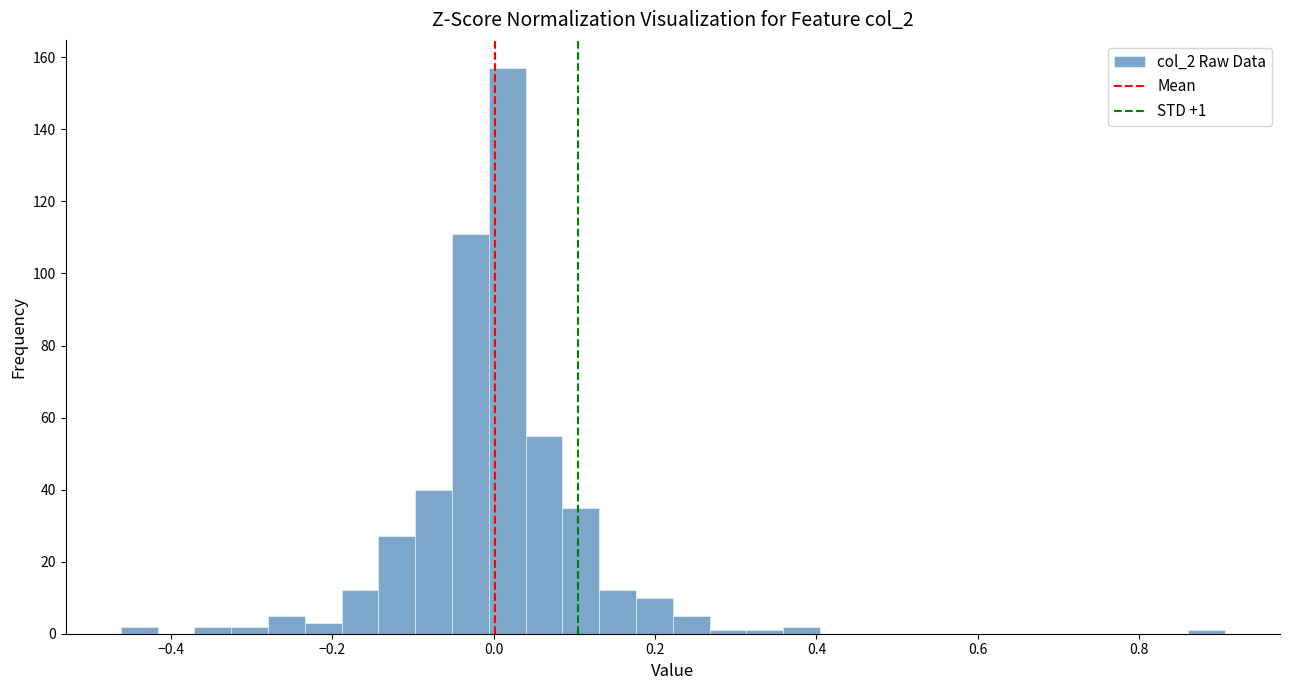

Read against the x-axis, roughly where is the centre of the tallest bar?

0.02